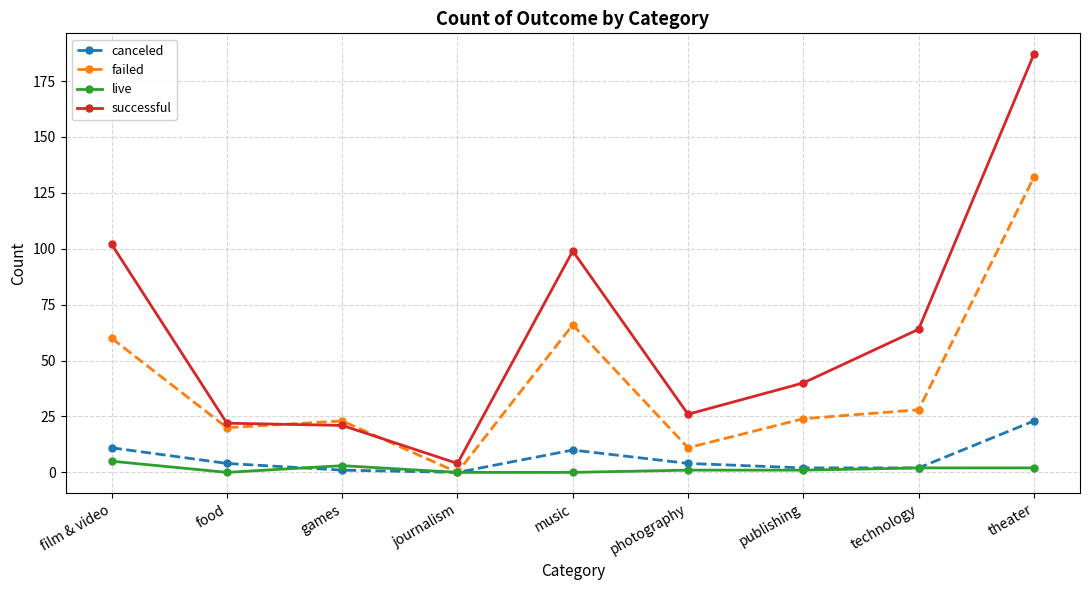

What is the total value across all series at music?

175